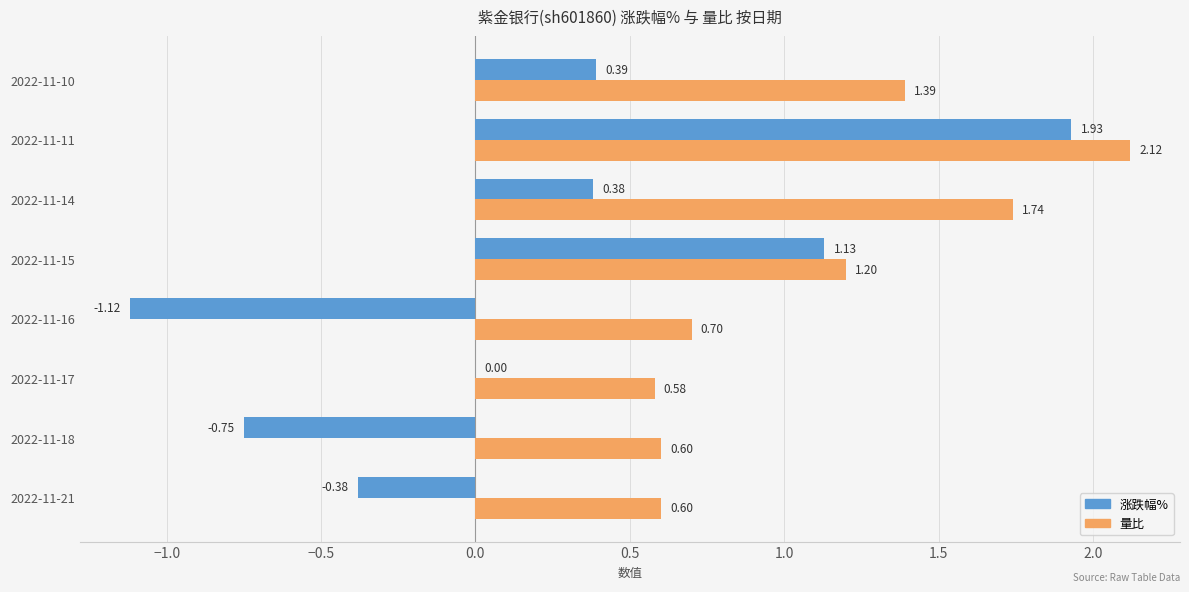

What is the sum of all 量比 values?

8.9